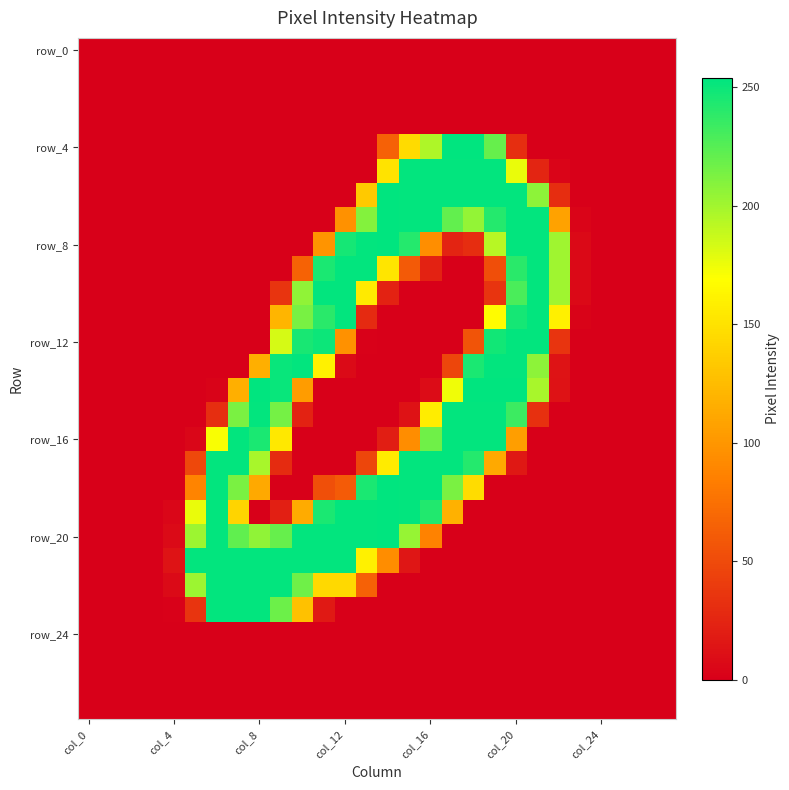

How many categories are shown in the chart?

28